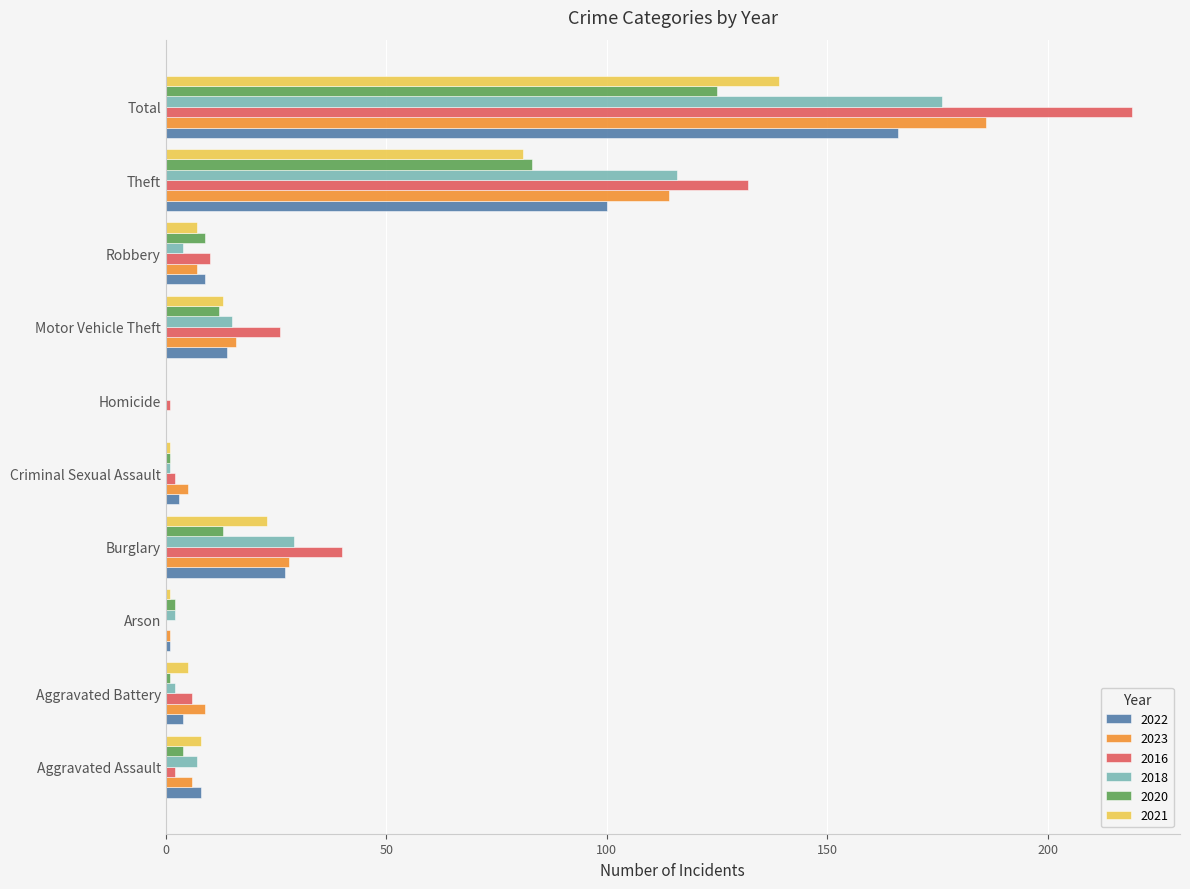

How many series are shown in this chart?

6